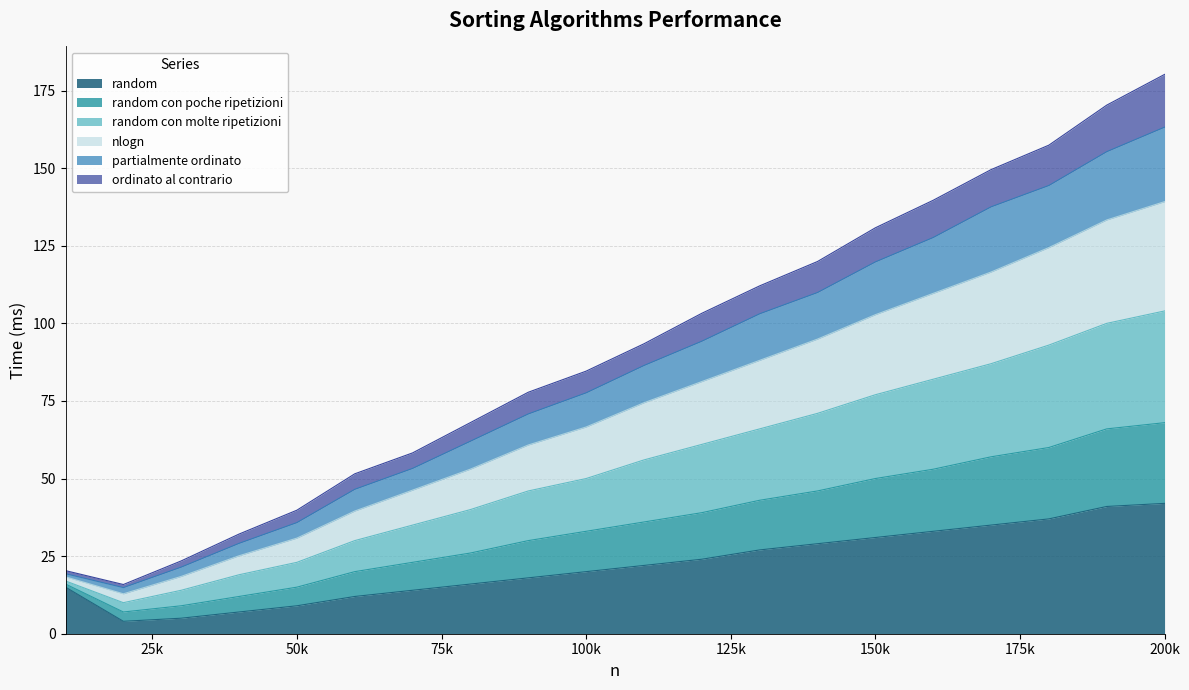

What is the highest value of the random series?

42.0